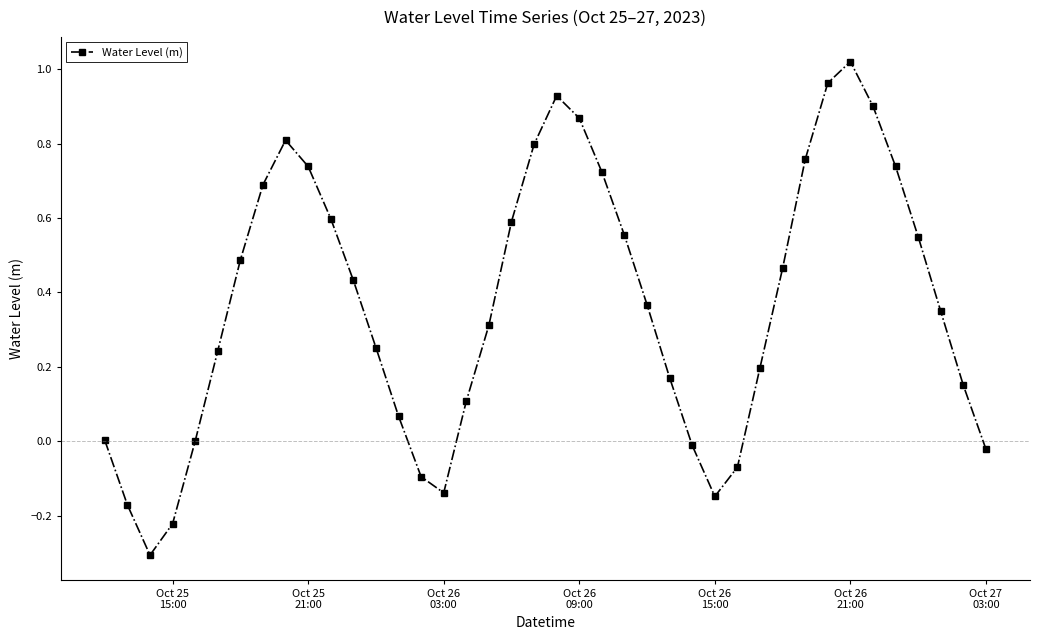

What is the difference between the maximum and minimum values?

1.3